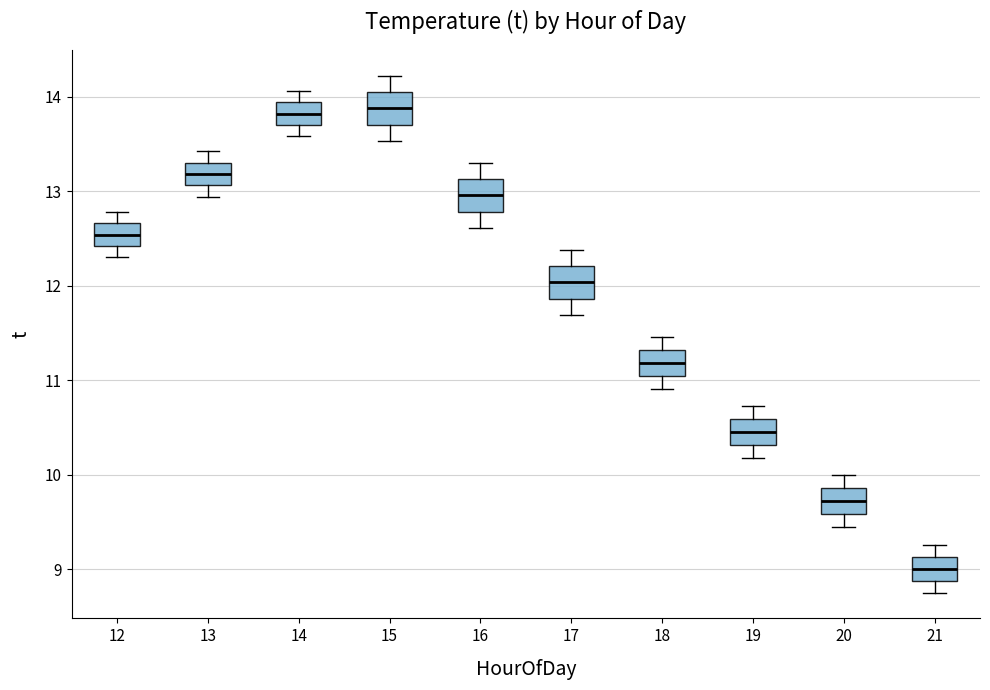

Reading left to right, read every box against the y-axis: the position of its median line, the range the box covers, and the ends of its whiskers. The values are not printed on the chart, so give them approximately, as read against the axis.

12: median 12.5, box 12.4 to 12.7, whiskers 12.3 to 12.8
13: median 13.2, box 13.1 to 13.3, whiskers 12.9 to 13.4
14: median 13.8, box 13.7 to 13.9, whiskers 13.6 to 14.1
15: median 13.9, box 13.7 to 14.0, whiskers 13.5 to 14.2
16: median 13.0, box 12.8 to 13.1, whiskers 12.6 to 13.3
17: median 12.0, box 11.9 to 12.2, whiskers 11.7 to 12.4
18: median 11.2, box 11.0 to 11.3, whiskers 10.9 to 11.5
19: median 10.5, box 10.3 to 10.6, whiskers 10.2 to 10.7
20: median 9.7, box 9.6 to 9.9, whiskers 9.4 to 10.0
21: median 9.0, box 8.9 to 9.1, whiskers 8.8 to 9.3